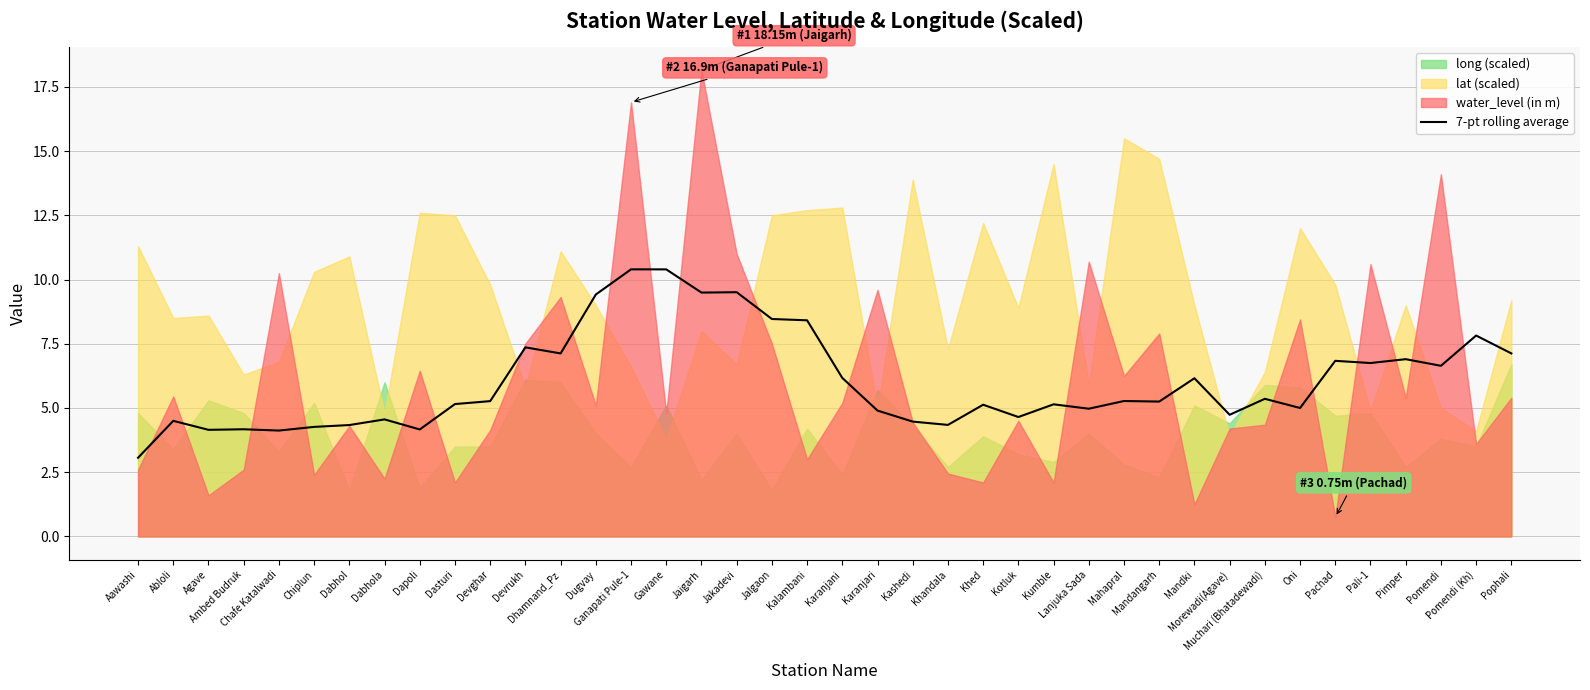

How many interior local valleys (lower than both neighbors) does the data have?

13